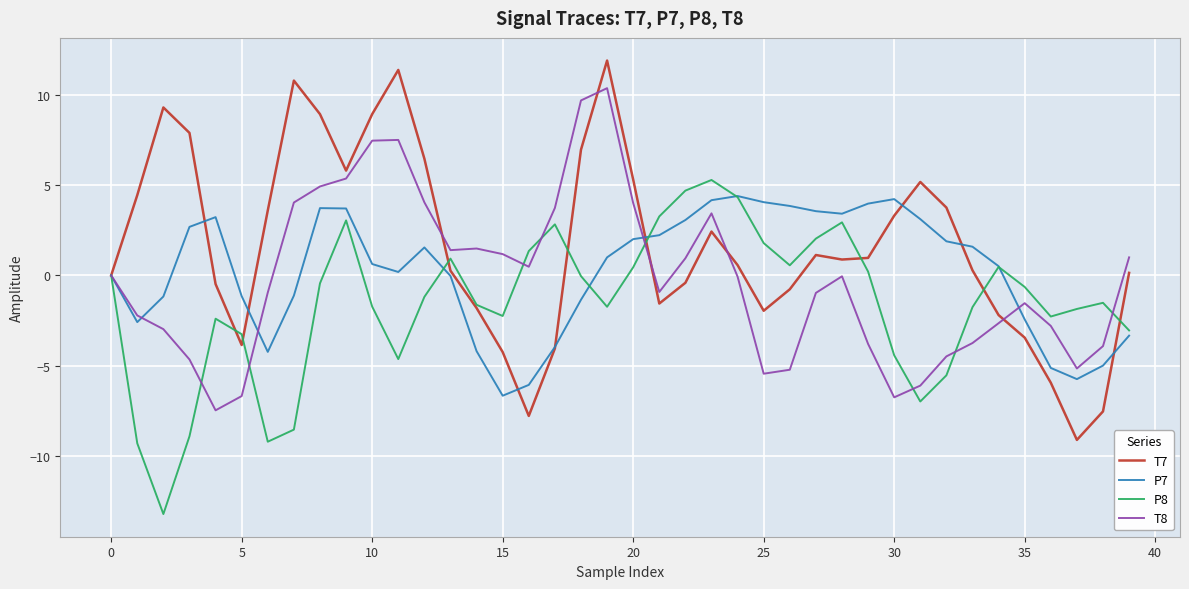

Which series has the widest spread of values?

T7